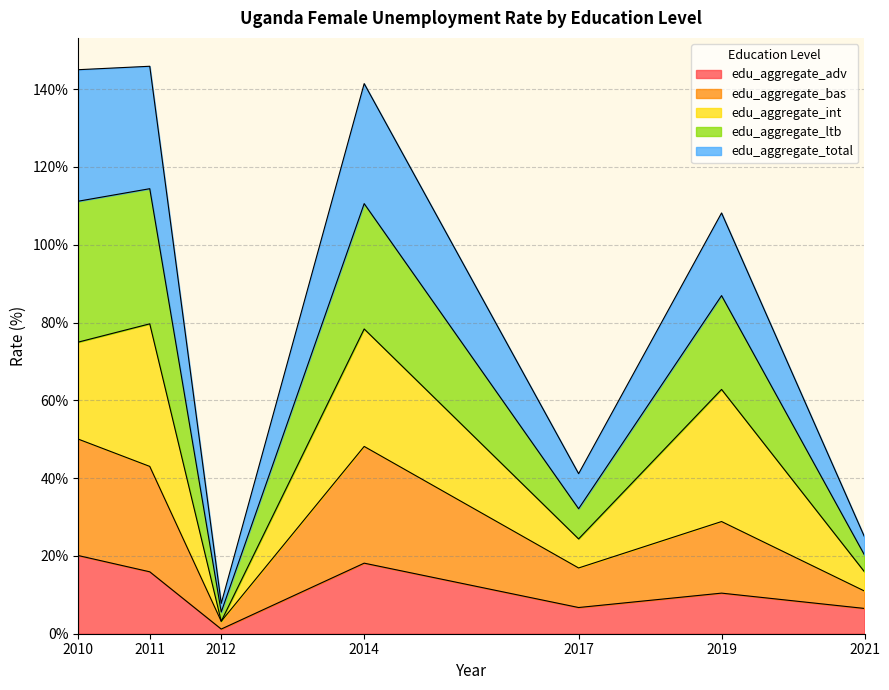

What is the total value across all series at 2019?

108.2